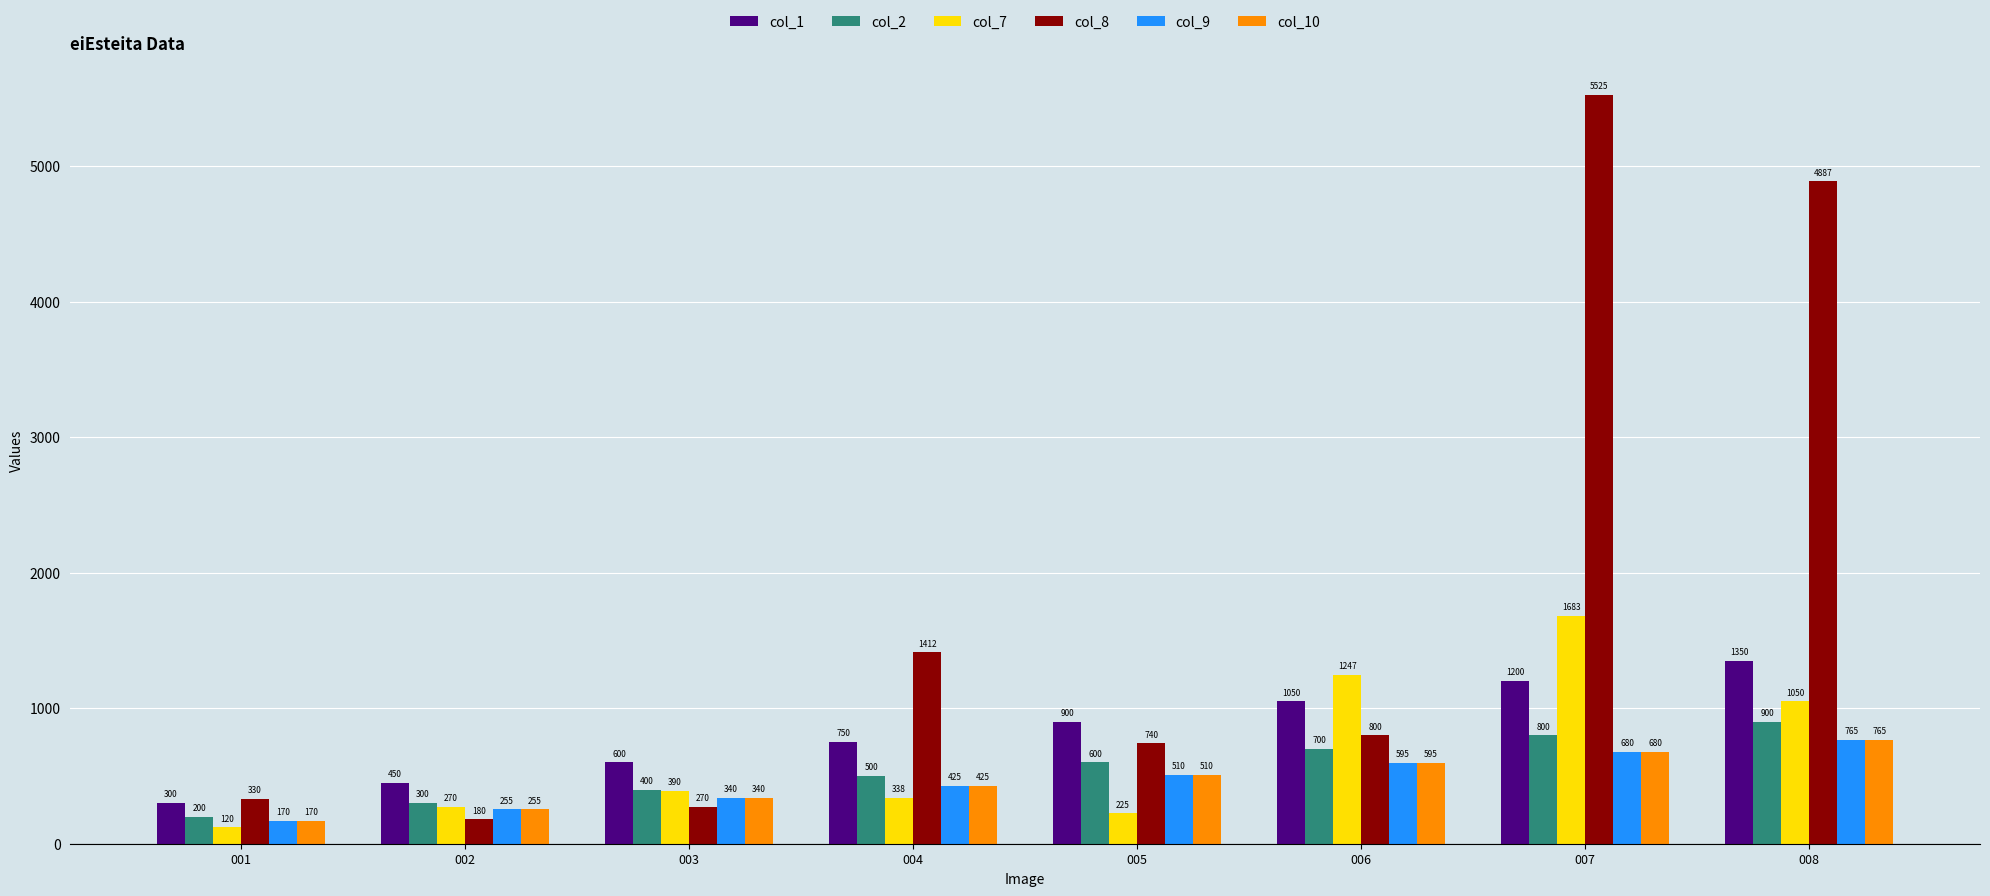

How many values in the col_7 series are below 390?

4